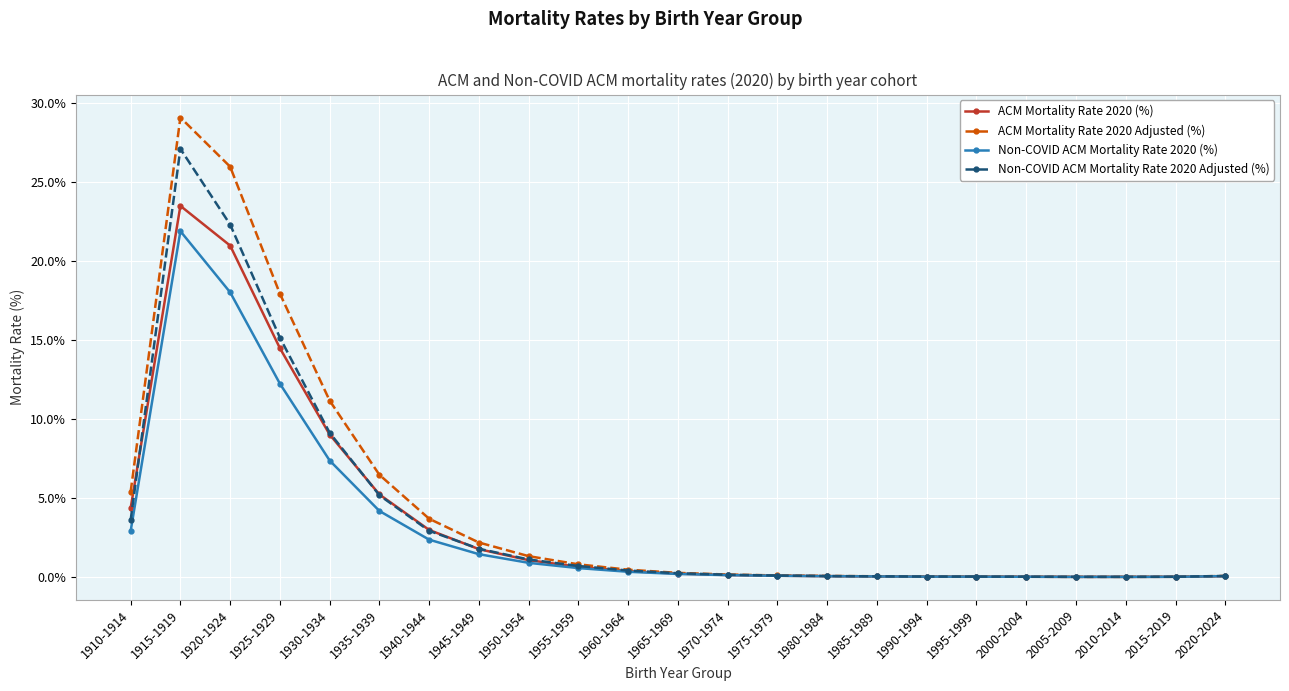

In ACM Mortality Rate 2020 Adjusted (%), how many points are lower than both neighbors (excluding endpoints)?

1